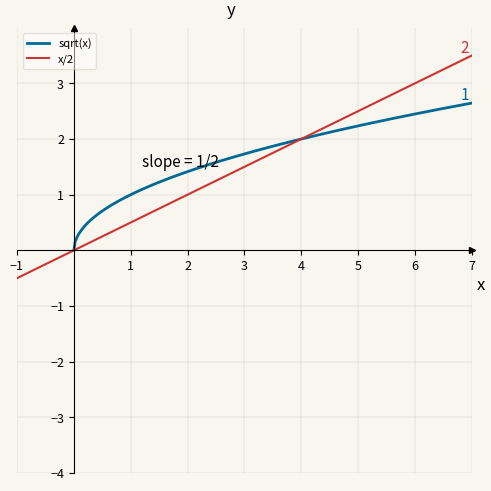

What is the highest value of the sqrt(x) series?

2.6